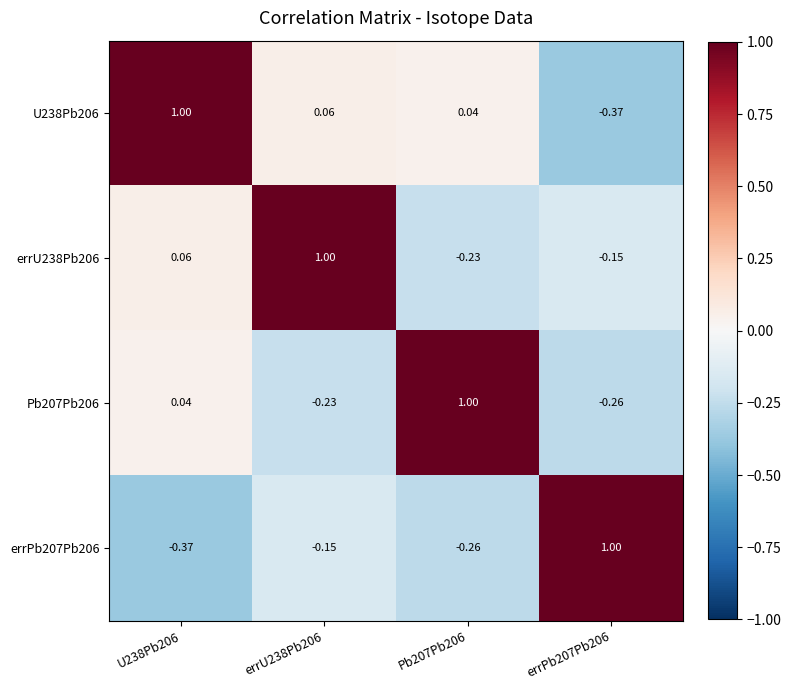

Is the value of U238Pb206 at errU238Pb206 greater than the value of errU238Pb206 at Pb207Pb206?

Yes